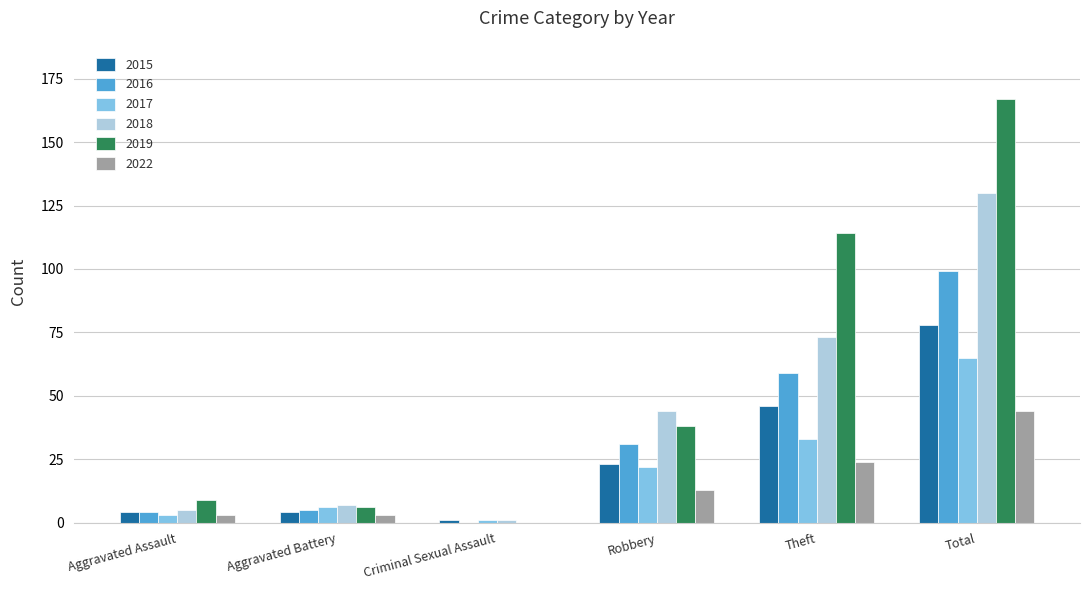

What is the sum of all 2022 values?

87